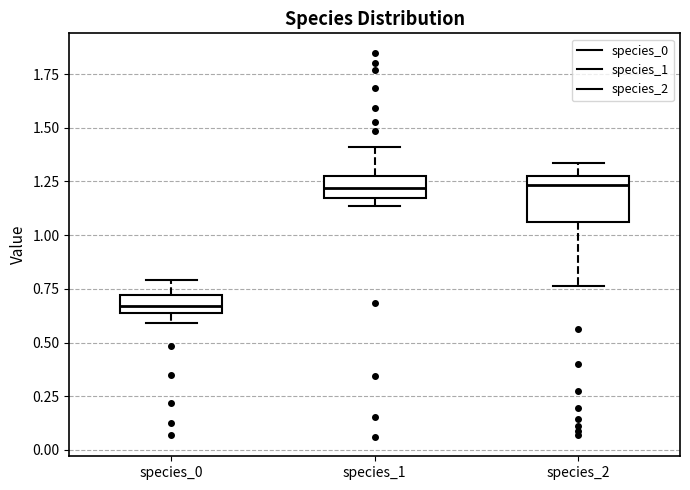

Comparing the boxes themselves (not the whiskers), which one is the tallest?

species_2